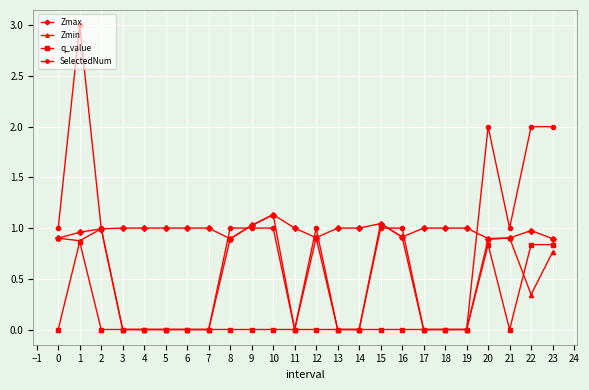

Which series has the widest spread of values?

SelectedNum